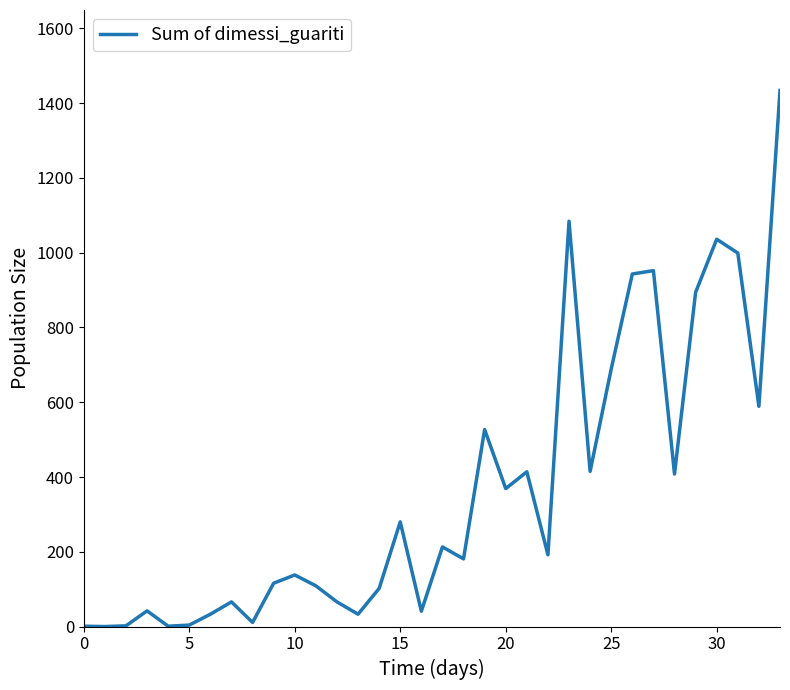

What is the greatest value displayed?

1434